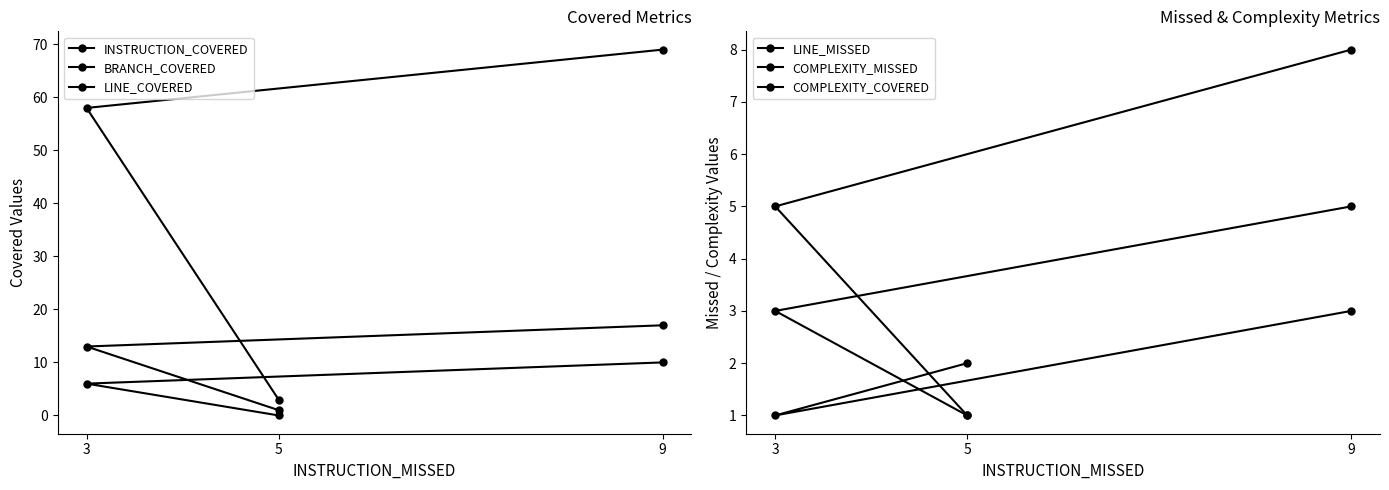

How many values in the BRANCH_COVERED series are below 6?

1